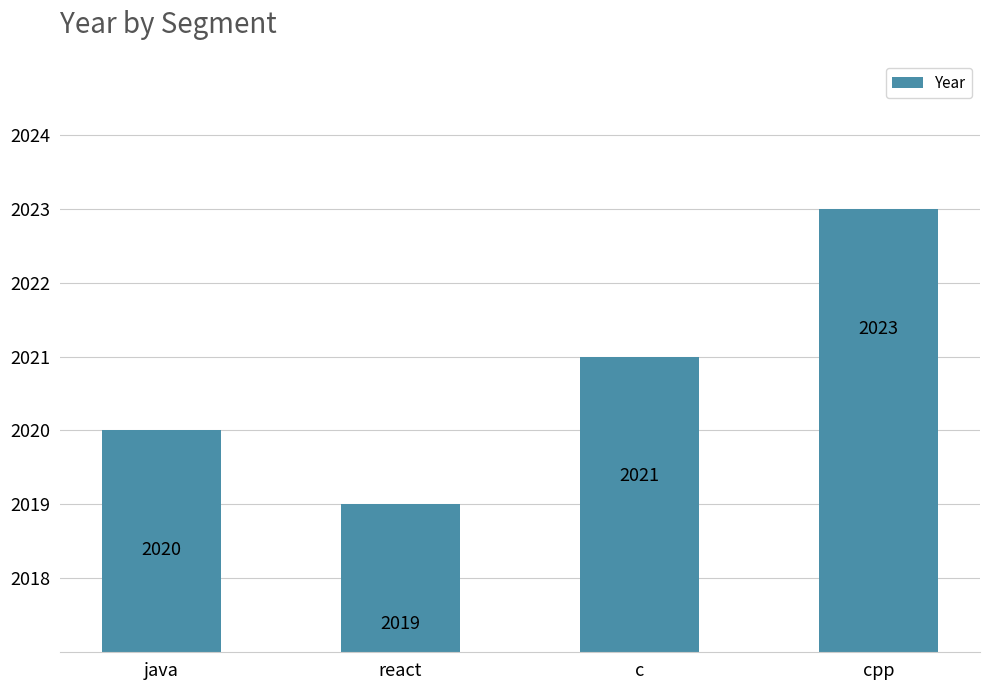

Reading left to right, what are all the values shown in this chart?

2020	2019	2021	2023